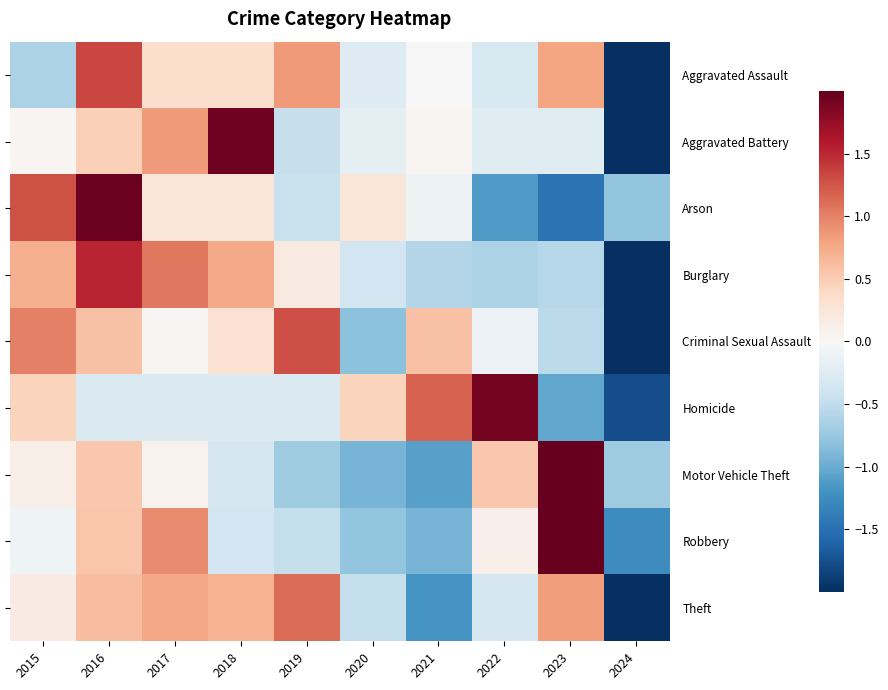

How many categories are shown in the chart?

10